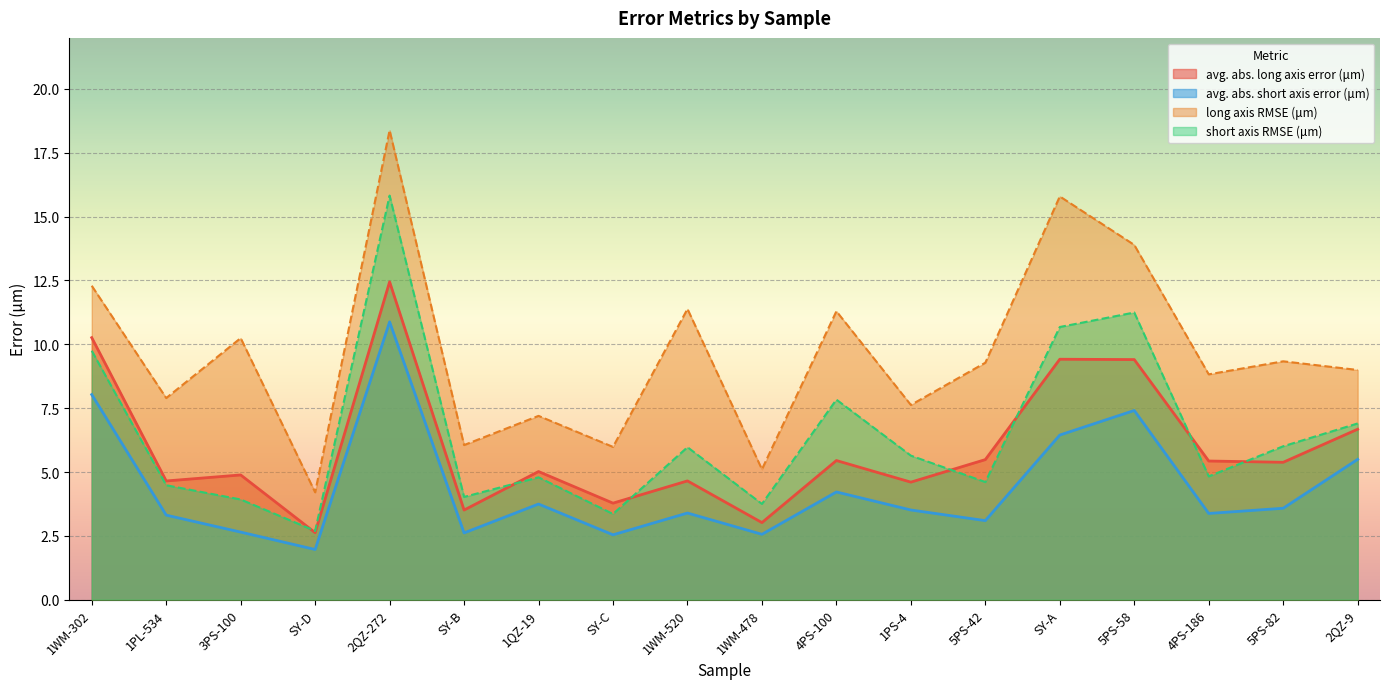

Reading right to left, list all the values displayed in this chart.

avg. abs. long axis error (μm): 1WM-302=10.3	1WM-520=4.7	1WM-478=3.0	1PL-534=4.6	5PS-42=5.5	5PS-58=9.4	5PS-82=5.4	1PS-4=4.6	3PS-100=4.9	4PS-100=5.4	4PS-186=5.4	SY-D=2.6	SY-C=3.8	SY-B=3.5	SY-A=9.4	1QZ-19=5.0	2QZ-9=6.7	2QZ-272=12.4
avg. abs. short axis error (μm): 1WM-302=8.0	1WM-520=3.4	1WM-478=2.6	1PL-534=3.3	5PS-42=3.1	5PS-58=7.4	5PS-82=3.6	1PS-4=3.5	3PS-100=2.6	4PS-100=4.2	4PS-186=3.4	SY-D=2.0	SY-C=2.5	SY-B=2.6	SY-A=6.4	1QZ-19=3.7	2QZ-9=5.5	2QZ-272=10.9
long axis RMSE (μm): 1WM-302=12.3	1WM-520=11.4	1WM-478=5.1	1PL-534=7.9	5PS-42=9.3	5PS-58=13.9	5PS-82=9.3	1PS-4=7.6	3PS-100=10.2	4PS-100=11.3	4PS-186=8.8	SY-D=4.2	SY-C=6.0	SY-B=6.1	SY-A=15.8	1QZ-19=7.2	2QZ-9=9.0	2QZ-272=18.4
short axis RMSE (μm): 1WM-302=9.7	1WM-520=6.0	1WM-478=3.8	1PL-534=4.5	5PS-42=4.6	5PS-58=11.2	5PS-82=6.0	1PS-4=5.6	3PS-100=3.9	4PS-100=7.8	4PS-186=4.8	SY-D=2.7	SY-C=3.4	SY-B=4.0	SY-A=10.7	1QZ-19=4.8	2QZ-9=6.9	2QZ-272=15.8